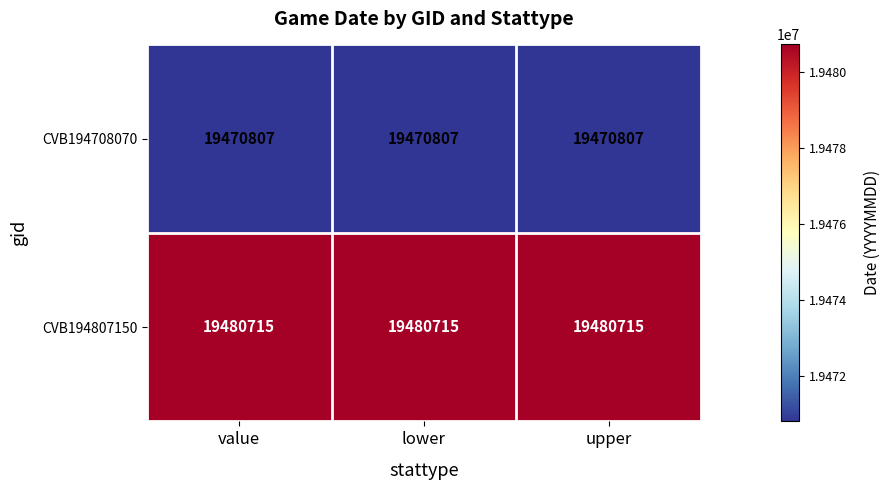

Is it true that CVB194807150 equals 19480715 at lower?

True